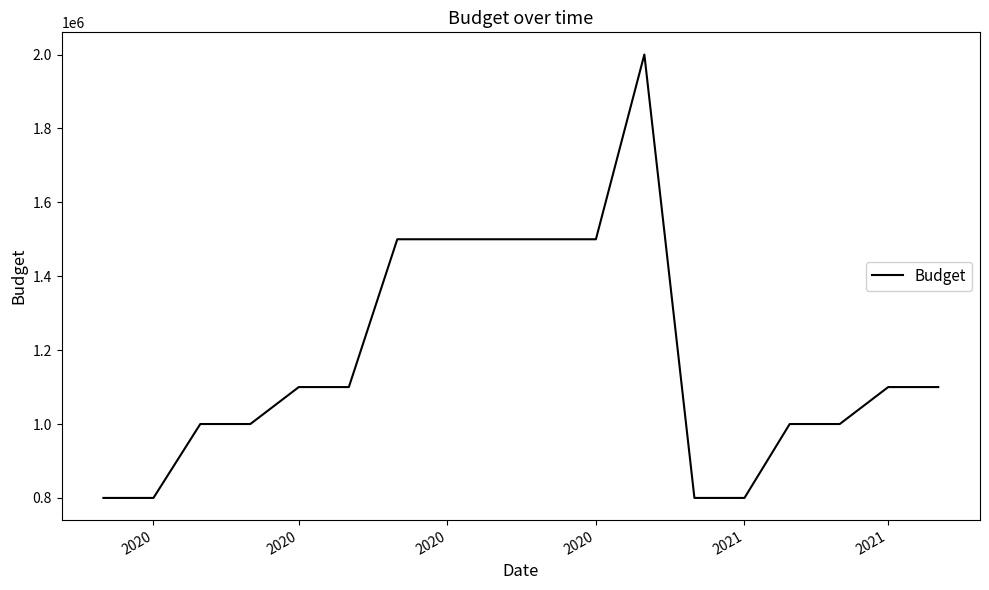

What is the minimum value shown in the chart?

800000